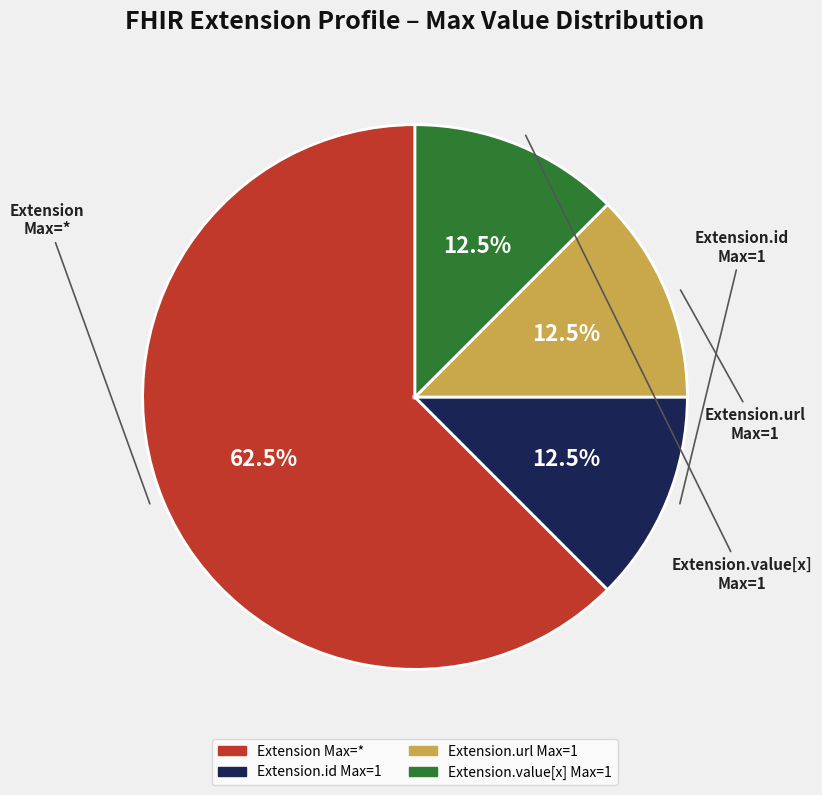

Is there a majority slice in this chart?

Yes